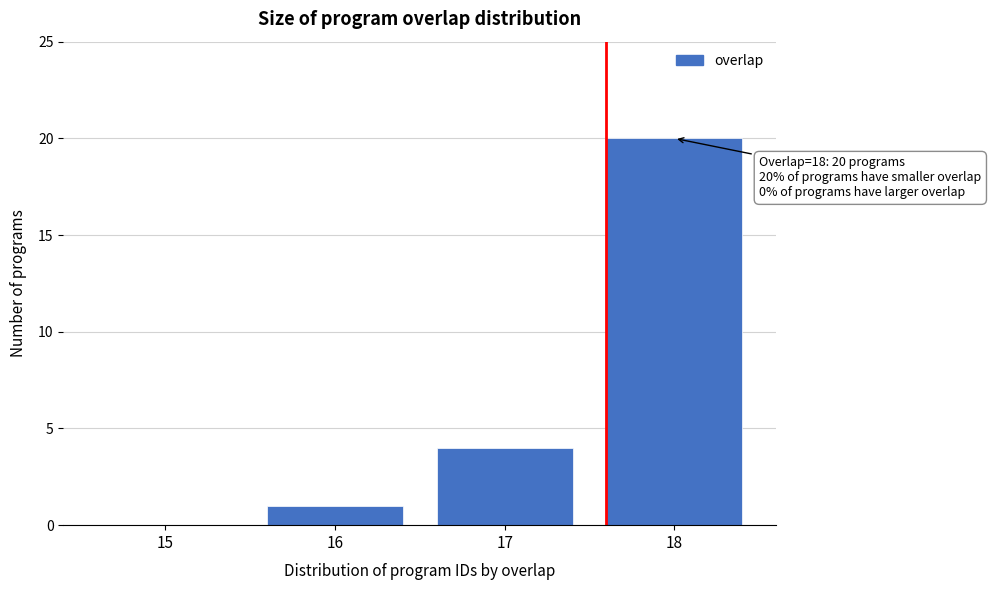

What is the sum of all values?

25